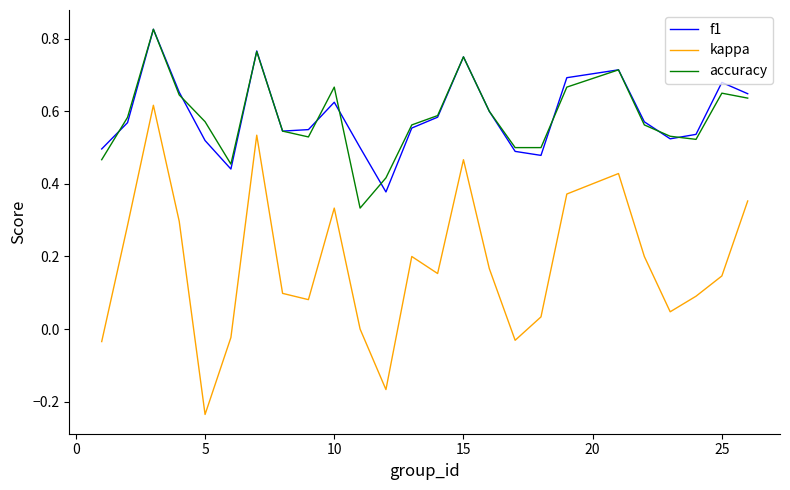

How many lines are shown in the chart?

3